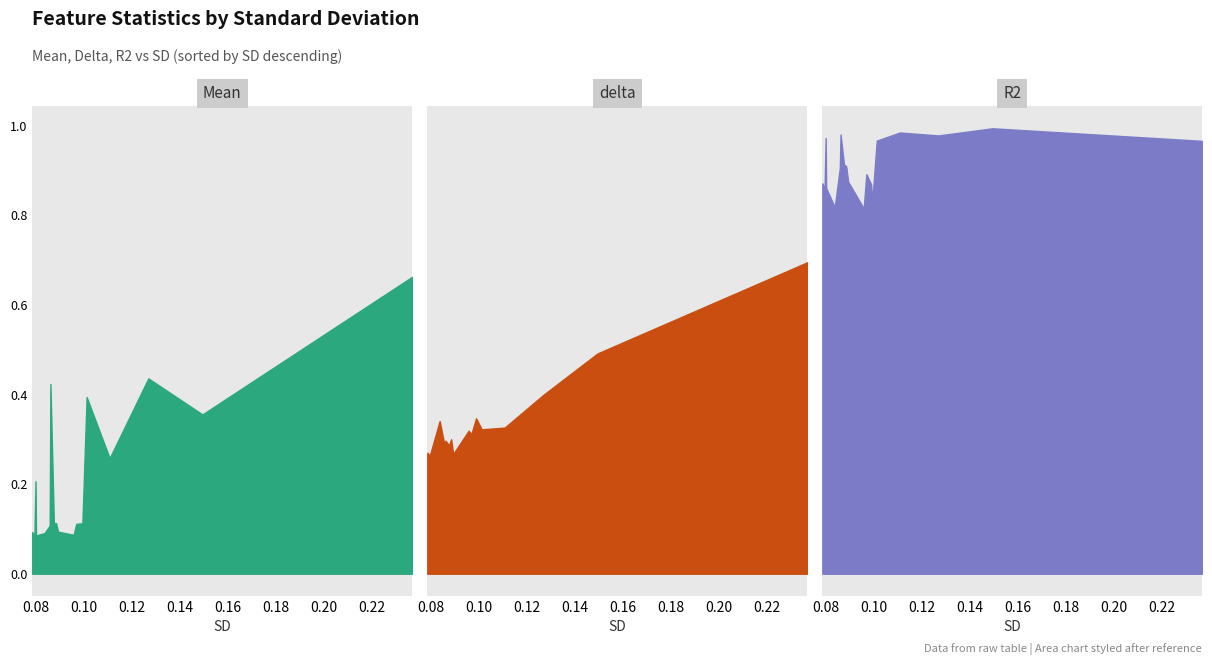

How many times do Mean and delta cross each other?

6